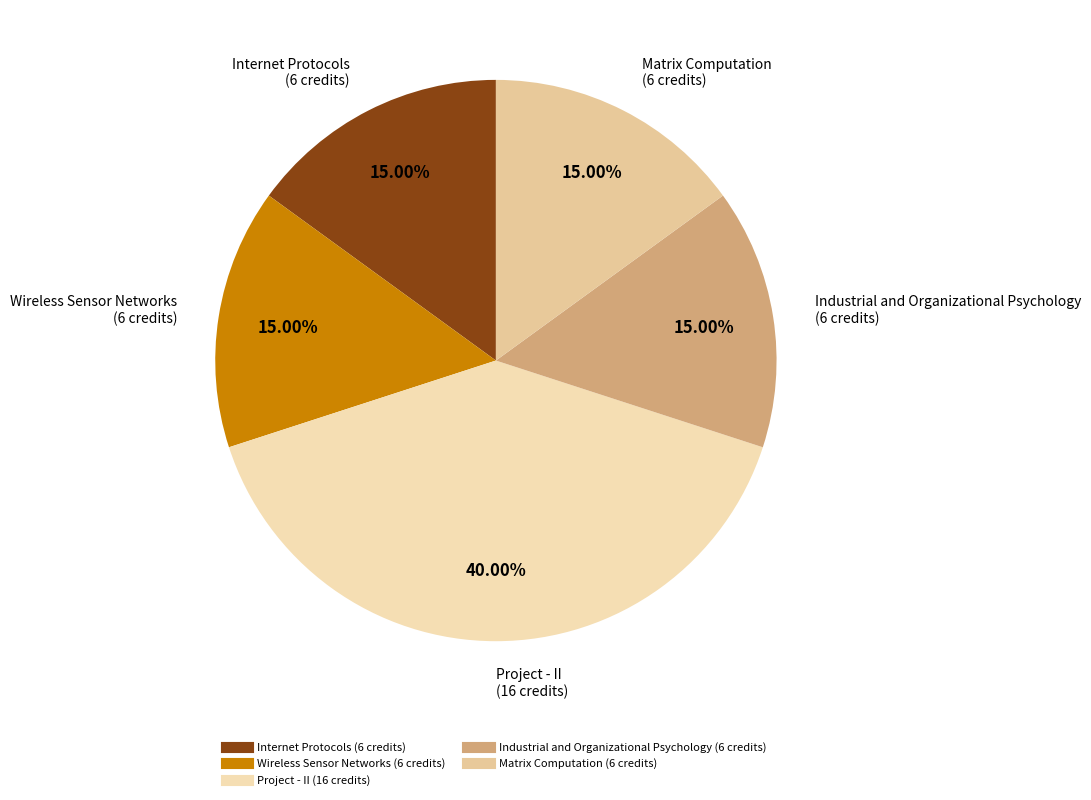

To the nearest percent, what is the difference between the largest and smallest slice percentages?

25%